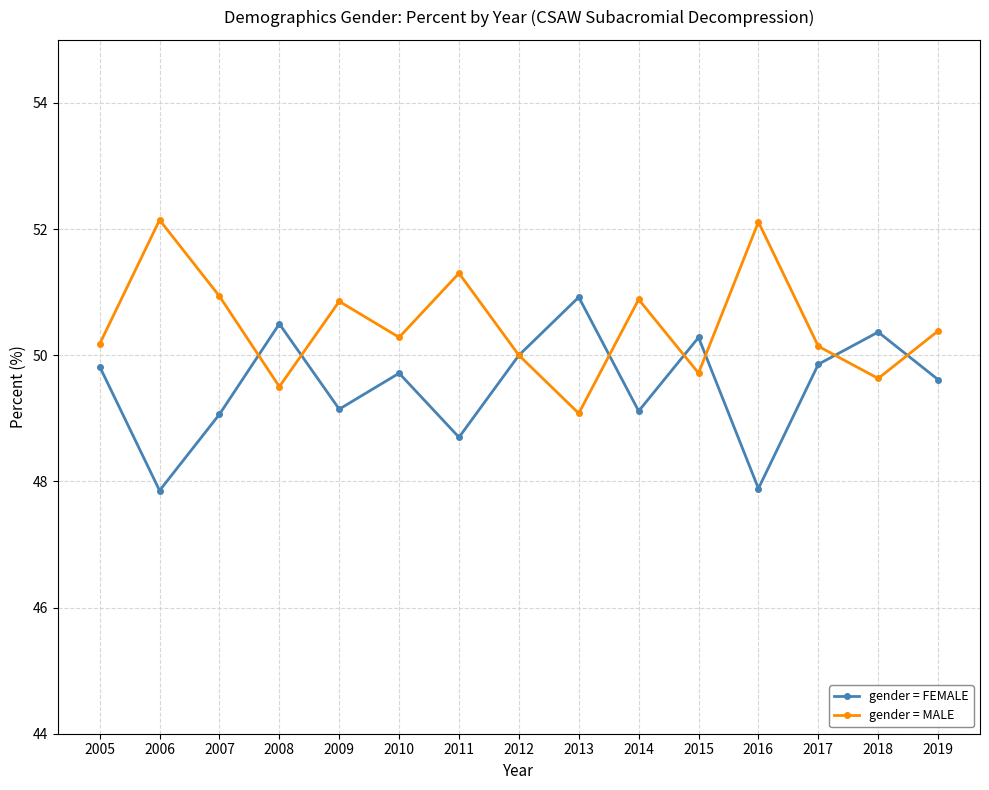

What is the difference between the maximum and minimum values in the gender = FEMALE series?

3.1